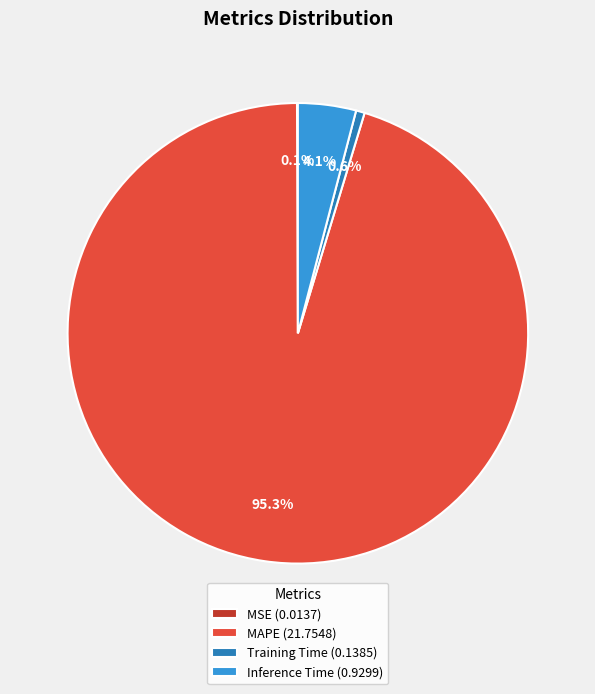

Is it true that Inference Time is 12% of the pie?

False